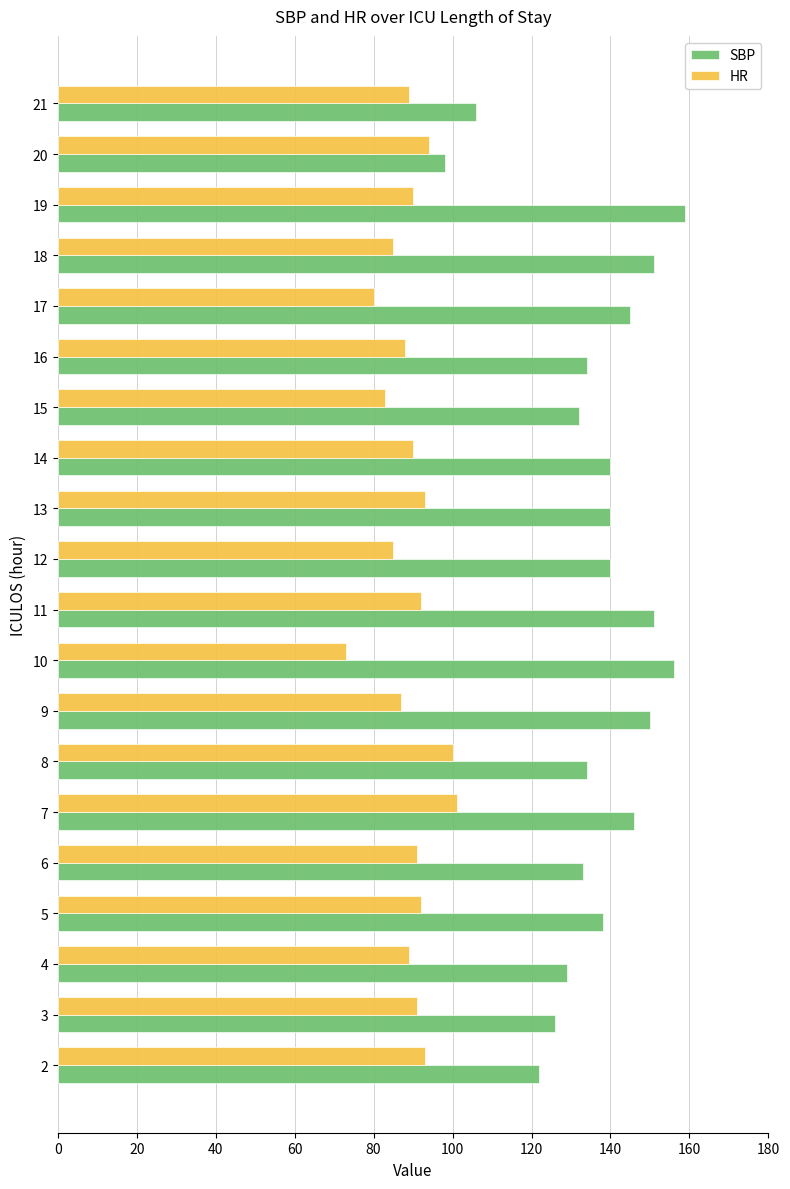

What value does the SBP series have at 15?

132